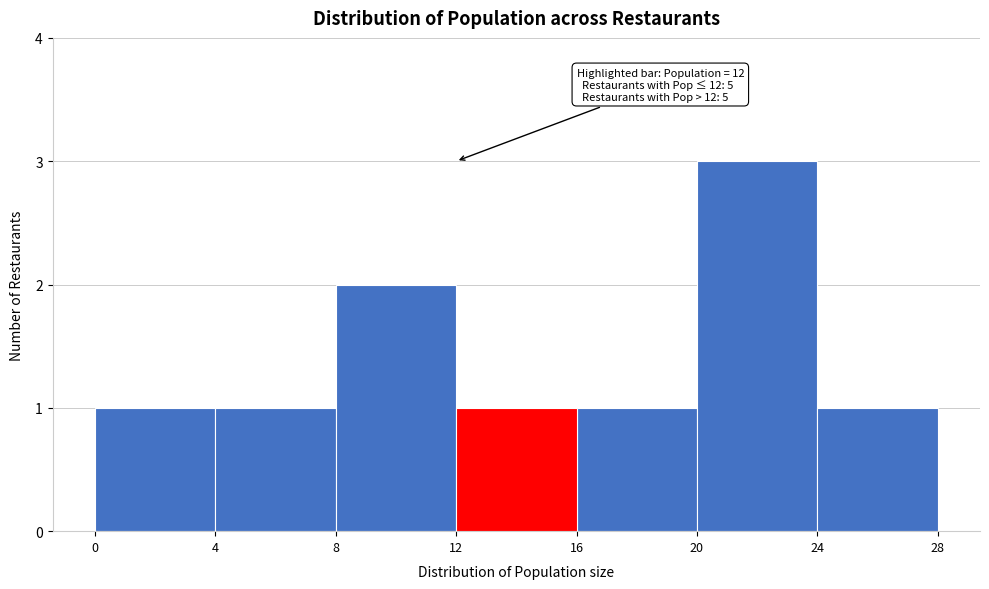

Which range on the x-axis has the tallest bar?

20 to 24